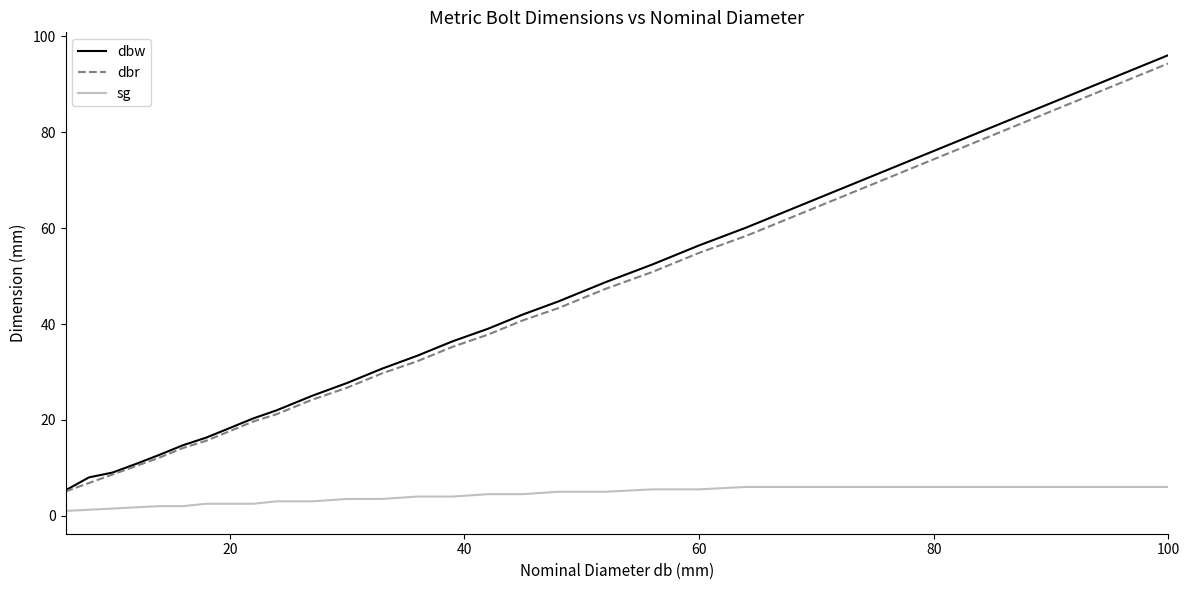

Which series has the widest spread of values?

dbw